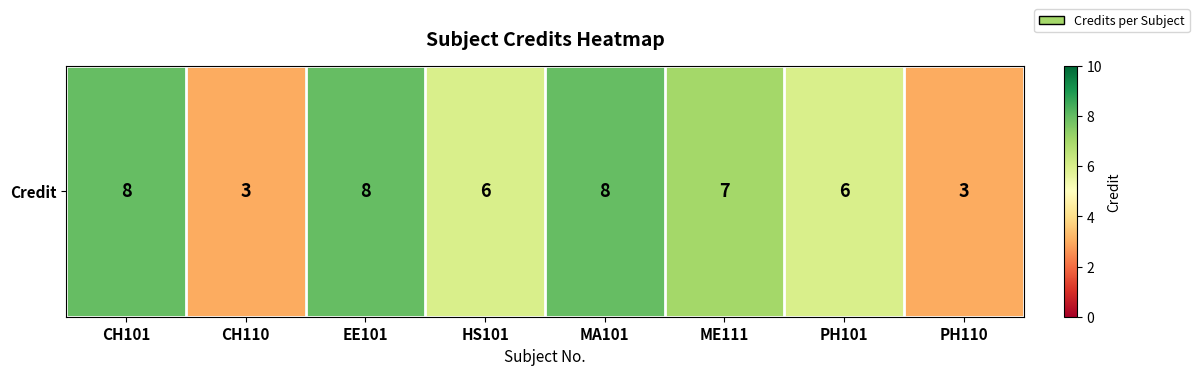

Which label corresponds to the smallest value in the chart?

CH110